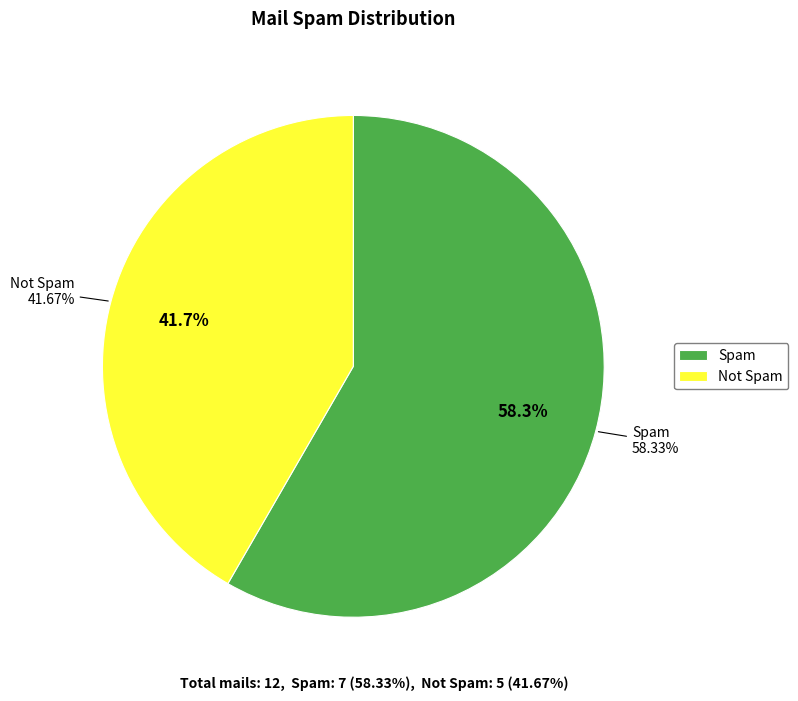

To the nearest percent, what percentage of the pie is Spam?

58%